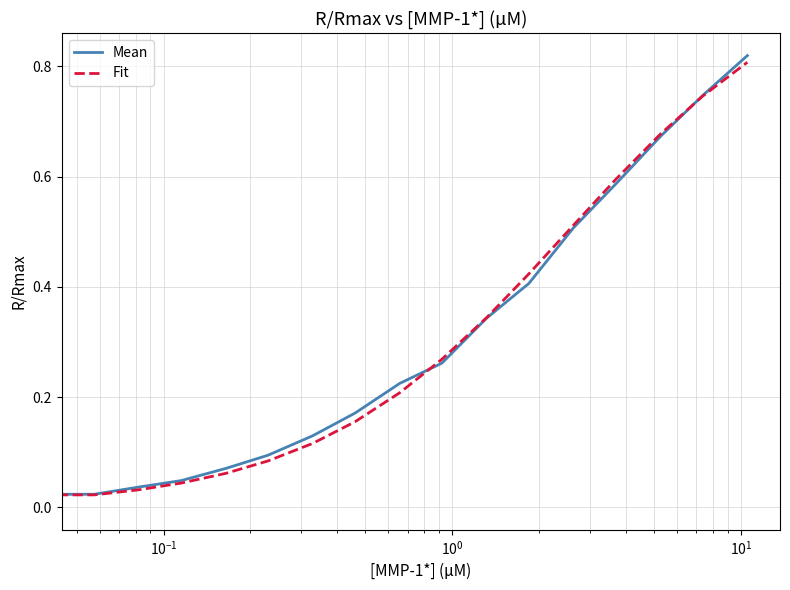

Which series has the widest spread of values?

Mean